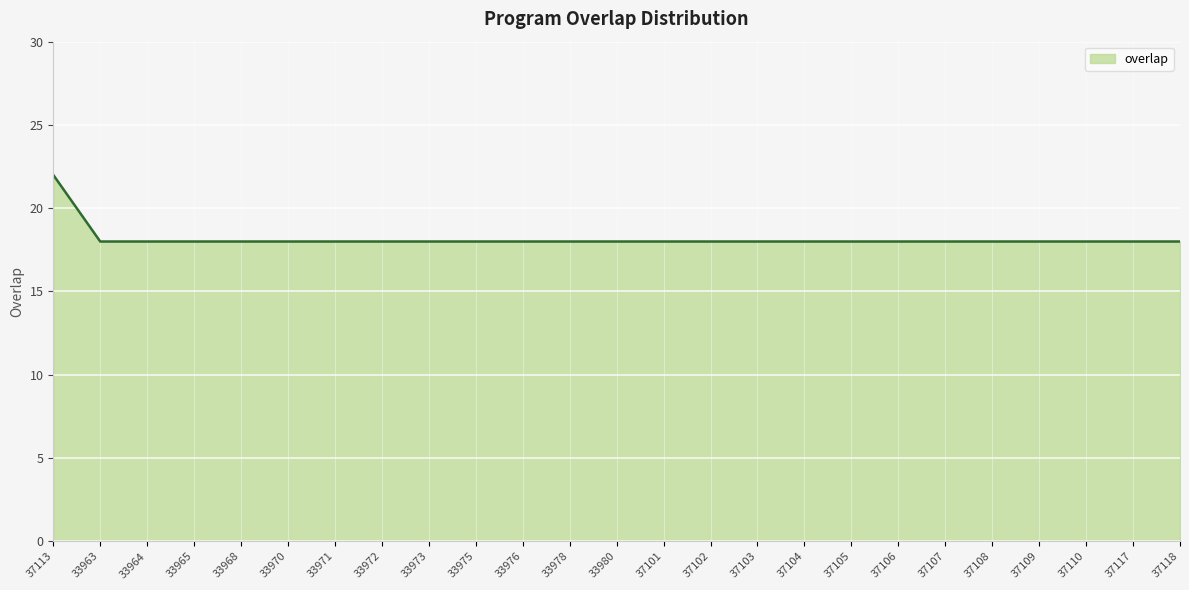

What position from the left is 37118?

25